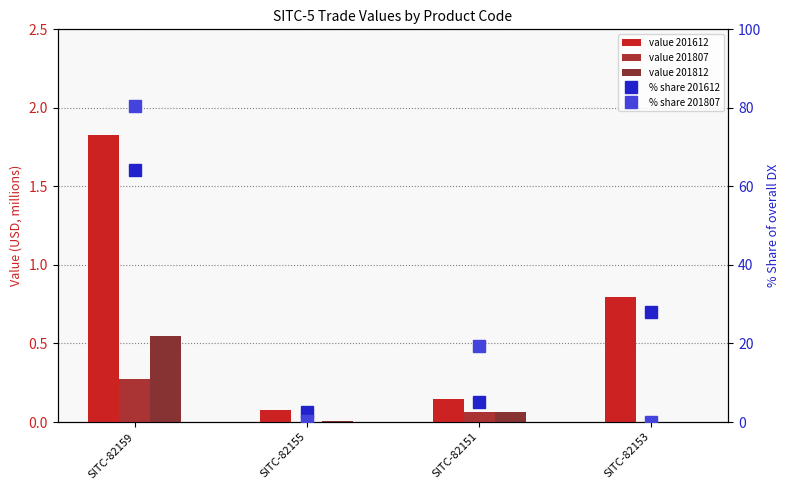

Is the value of 201612_% Share at SITC-82155 greater than the value of 201807_% Share at SITC-82159?

No